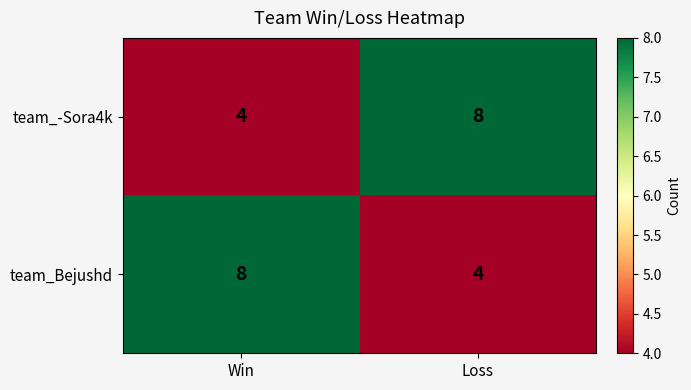

Is the value of team_-Sora4k at Win greater than the value of team_Bejushd at Win?

No